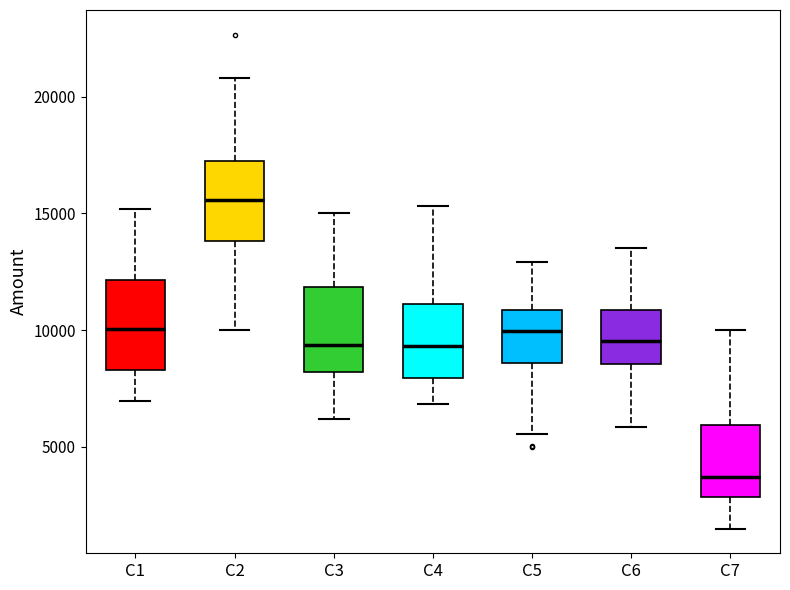

Where is the upper edge of the box for C4 on the y-axis? The values are not printed on the chart, so give them approximately, as read against the axis.

11000